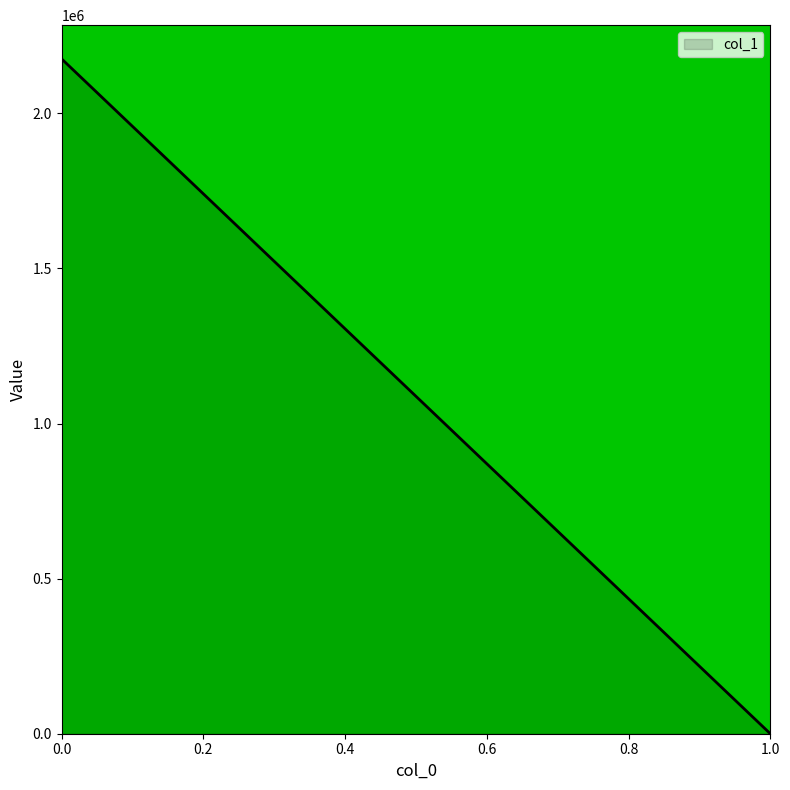

The chart shows a value of 2175705.1 at 0. True or false?

True